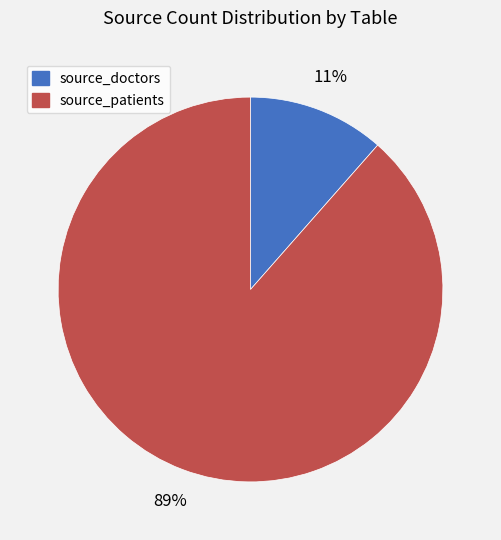

Combined, do source_doctors and source_patients account for over 50%?

Yes